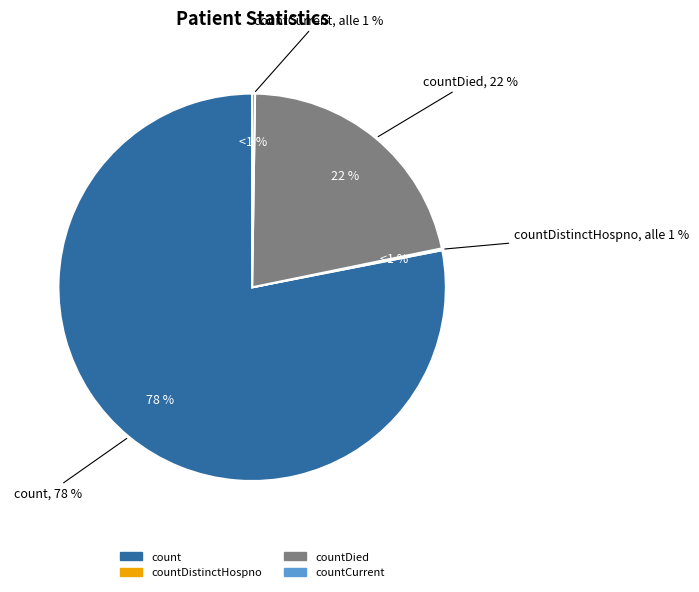

Is countCurrent the majority of the pie?

No